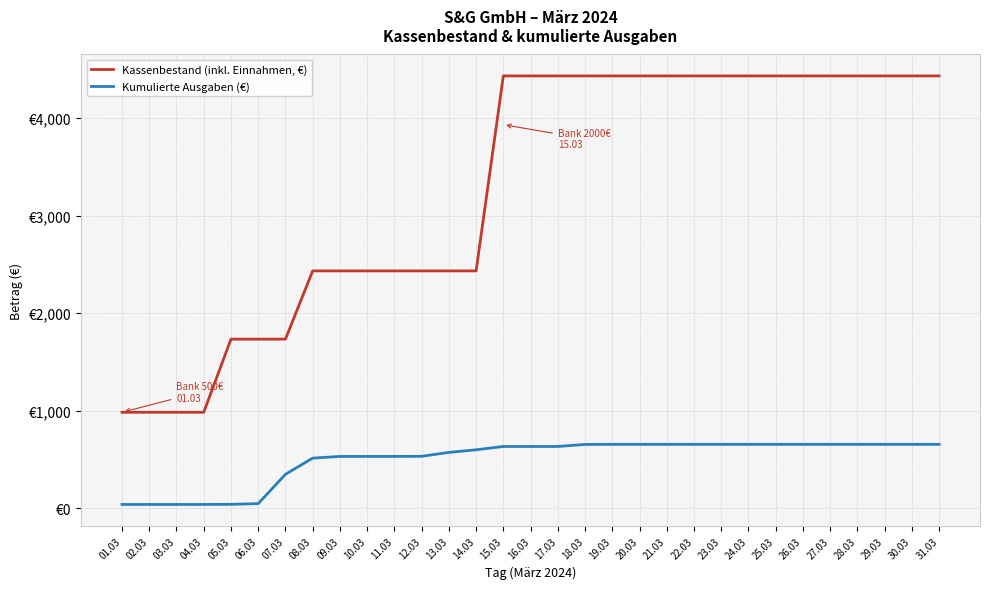

What are all the series names shown in the legend?

Kassenbestand (inkl. Einnahmen, €), Kumulierte Ausgaben (€)